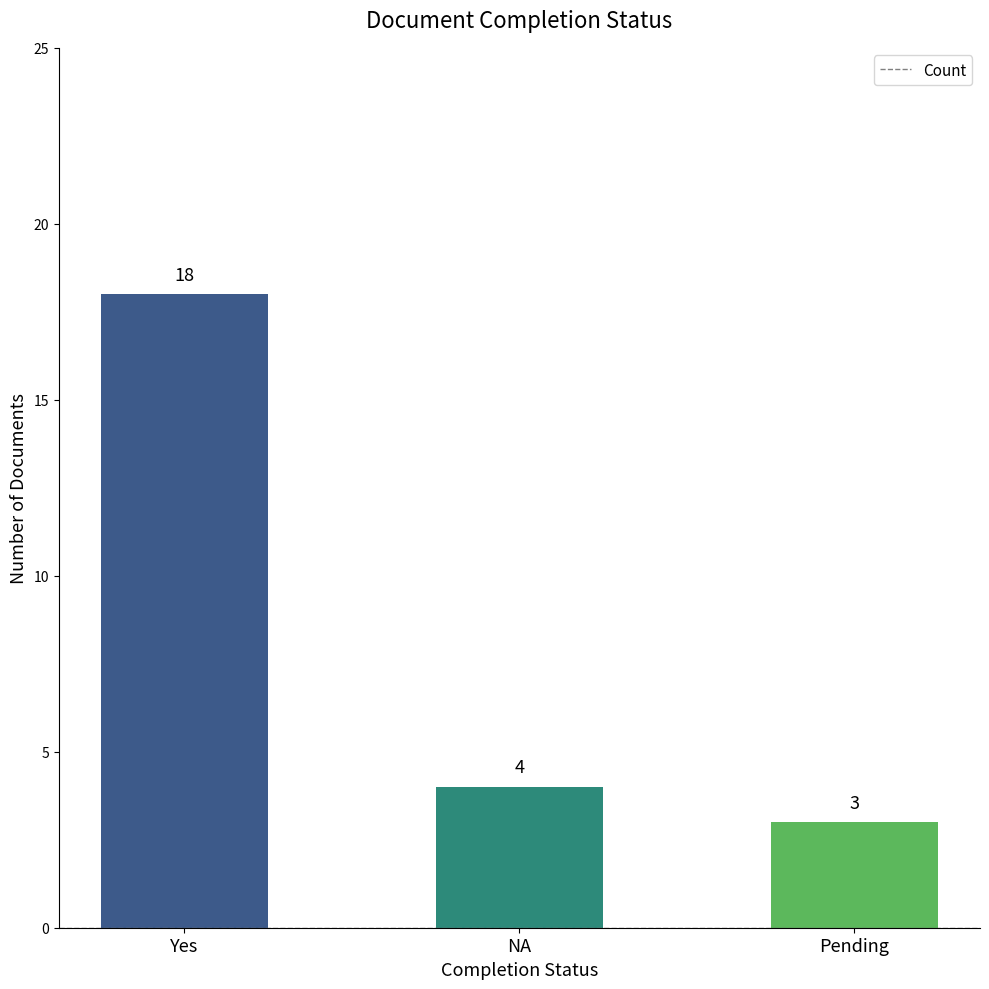

What is the label of the 2nd bar from the left?

NA